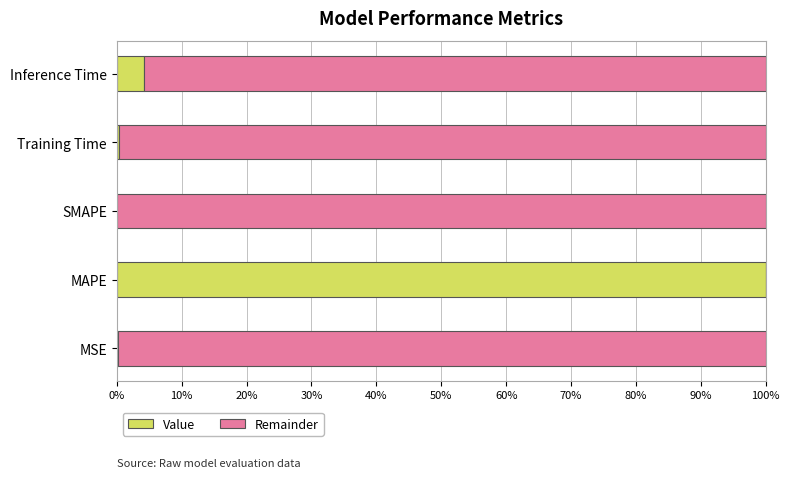

What is the total value across all series at SMAPE?

100.0